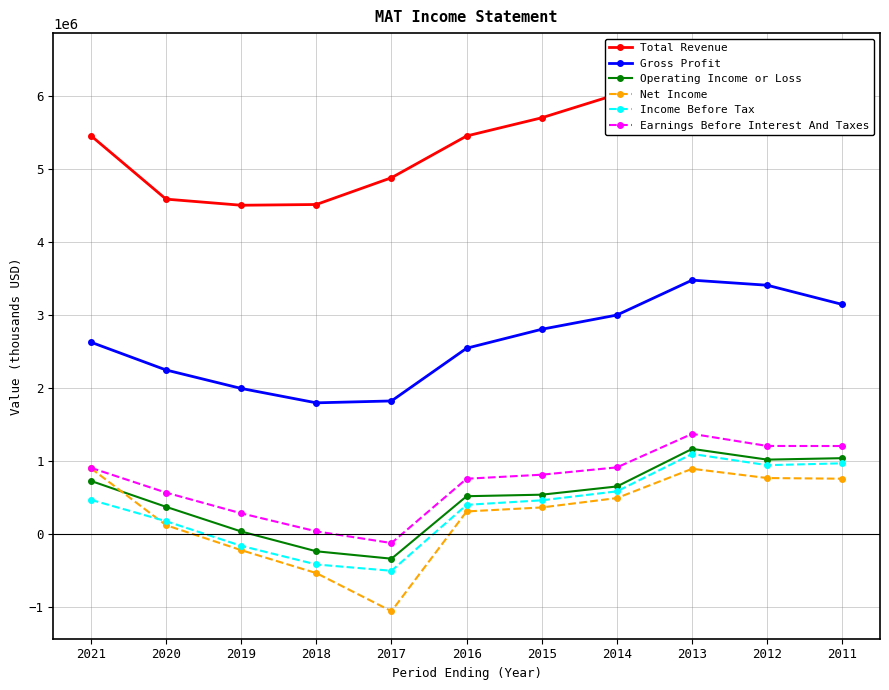

True or false: Gross Profit and Income Before Tax cross at least once.

False